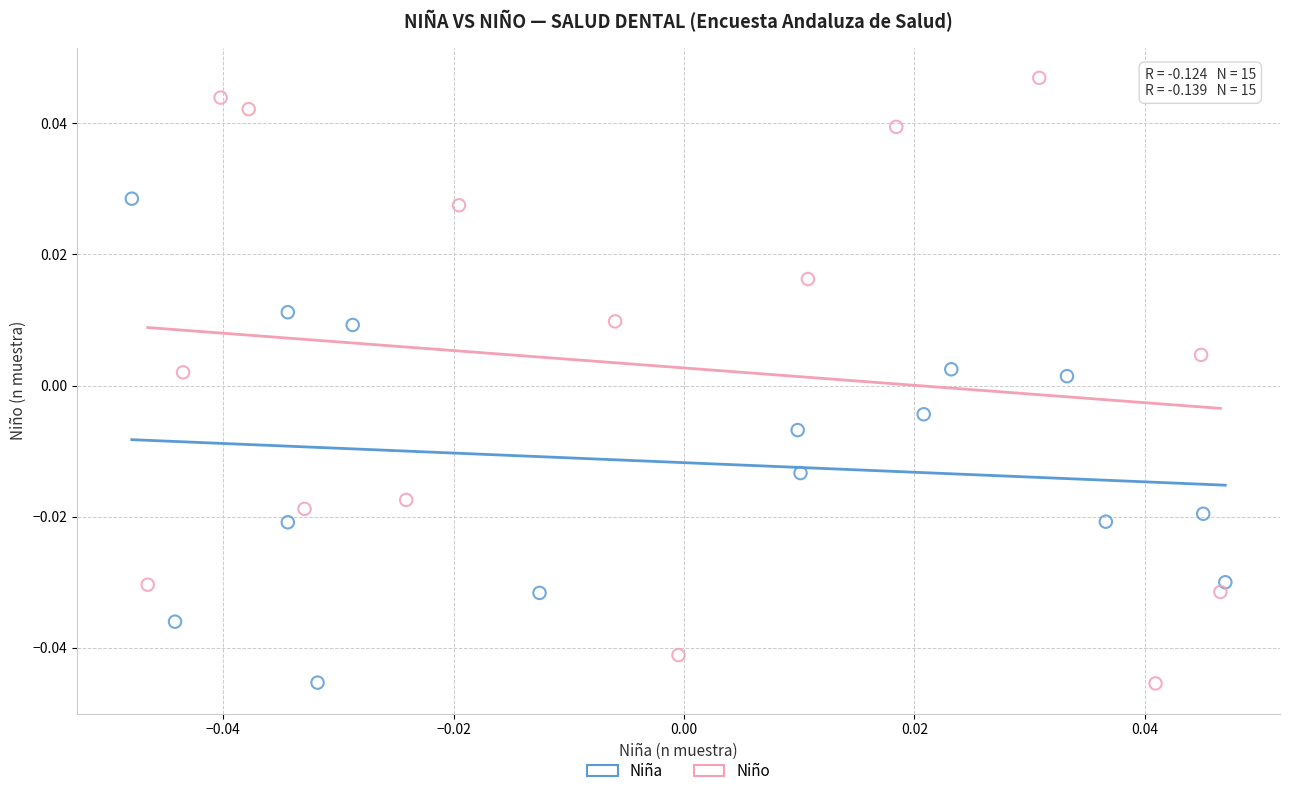

What are all the series names shown in the legend?

Niña, Niño